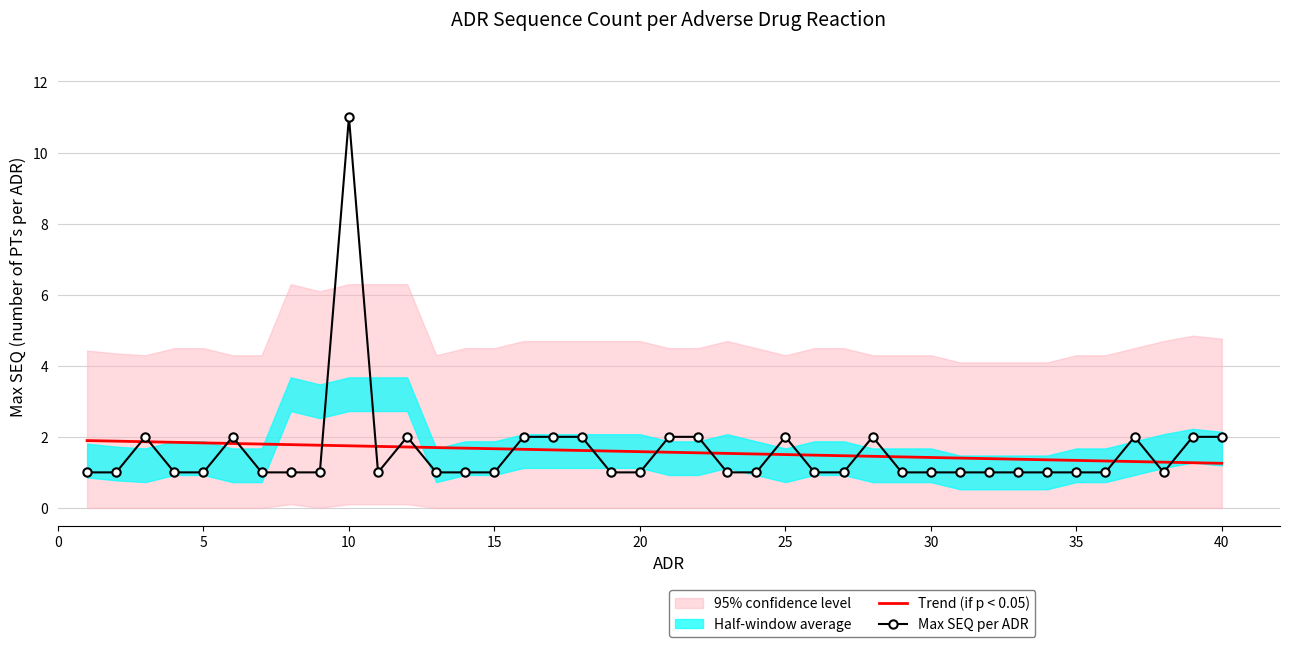

What is the highest value of the Max SEQ per ADR series?

11.0